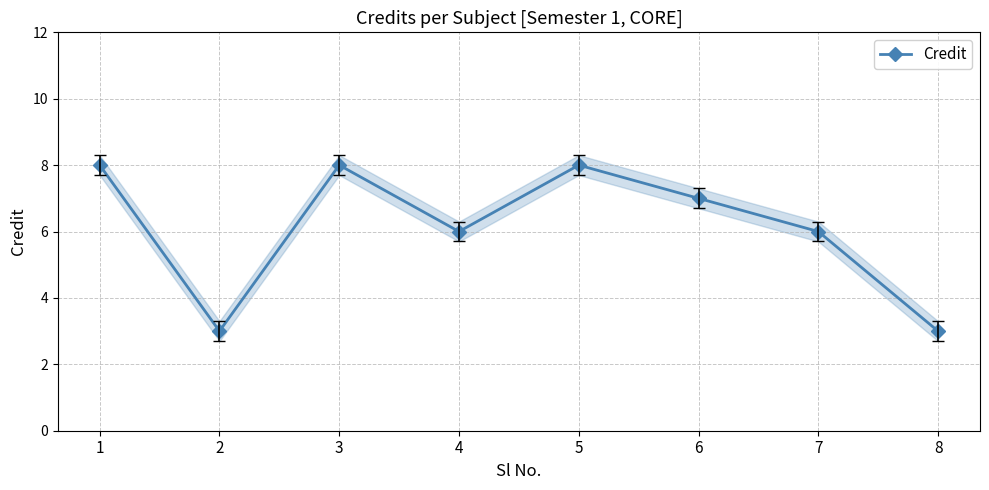

List the labels in order of value, smallest first.

2, 8, 4, 7, 6, 1, 3, 5